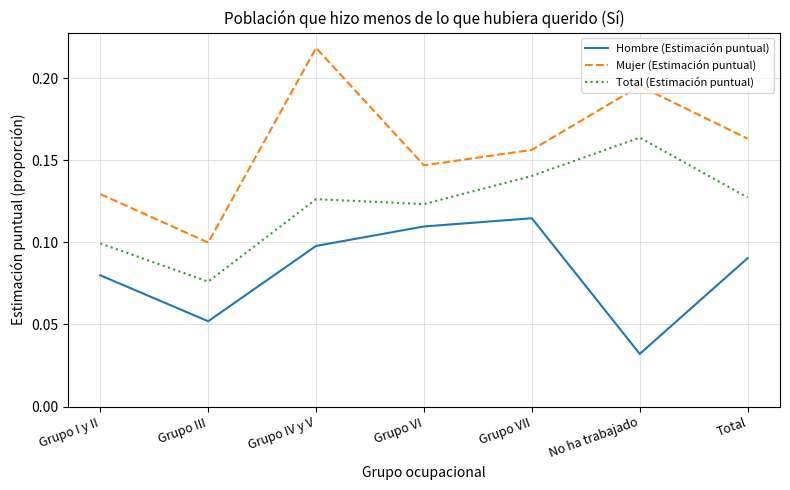

How many Total (Estimación puntual) values are between 0 and 1?

7